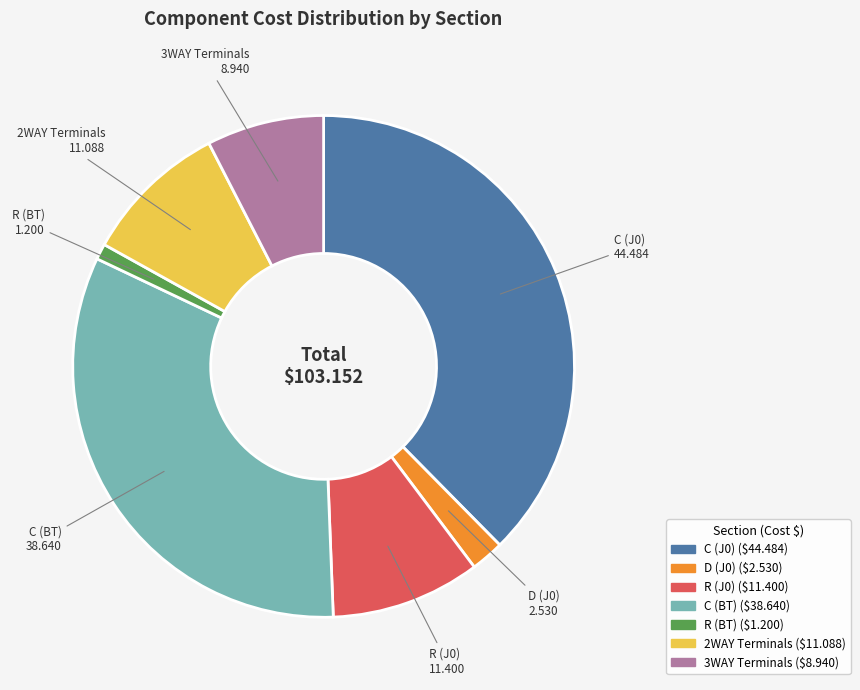

What is the smallest slice in the pie chart?

R (BT)